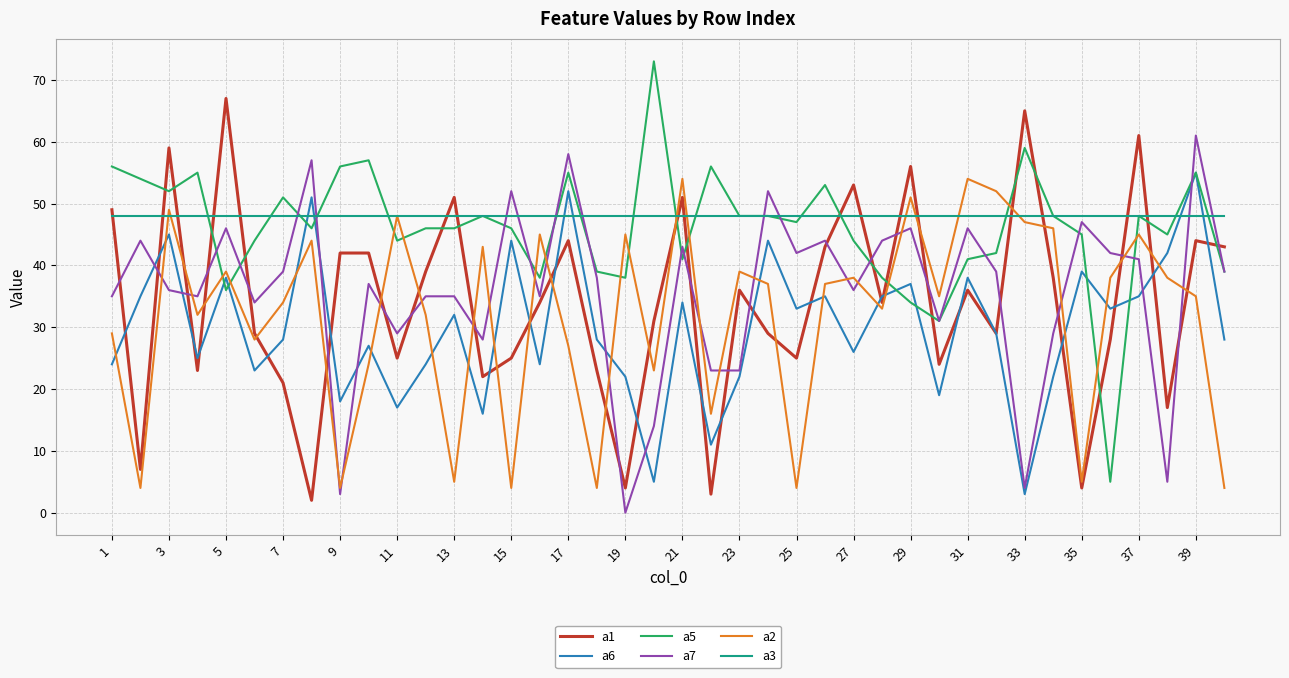

True or false: a1 and a7 cross at least once.

True